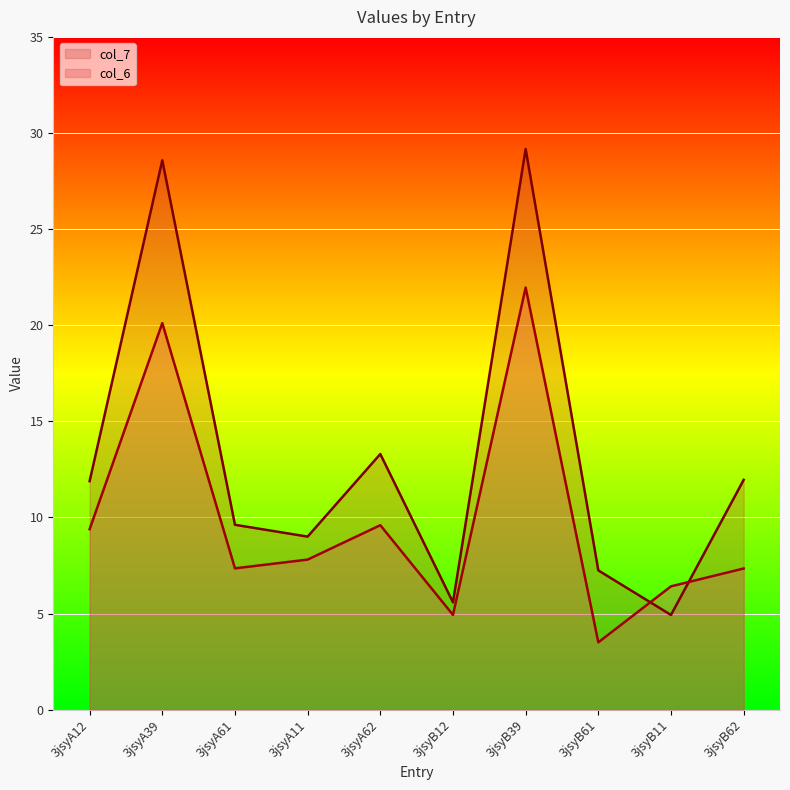

Reading right to left, what are all the values shown in this chart?

col_6: 3jsyB62=7.3	3jsyB11=6.4	3jsyB61=3.5	3jsyB39=22.0	3jsyB12=4.9	3jsyA62=9.6	3jsyA11=7.8	3jsyA61=7.4	3jsyA39=20.1	3jsyA12=9.4
col_7: 3jsyB62=12.0	3jsyB11=4.9	3jsyB61=7.2	3jsyB39=29.2	3jsyB12=5.6	3jsyA62=13.3	3jsyA11=9.0	3jsyA61=9.6	3jsyA39=28.6	3jsyA12=11.9